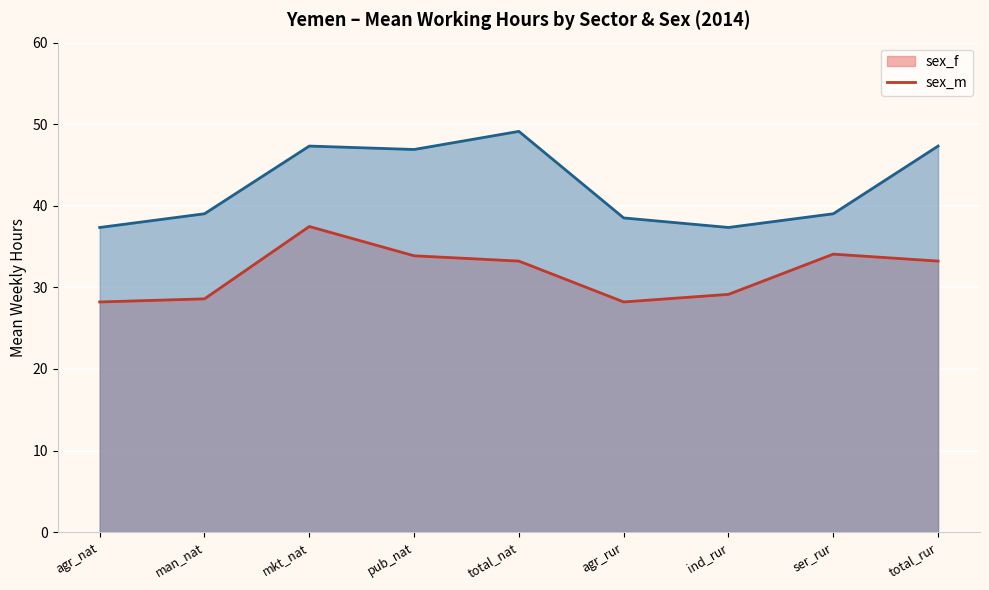

Between ser_rur and total_rur, which is larger?

ser_rur